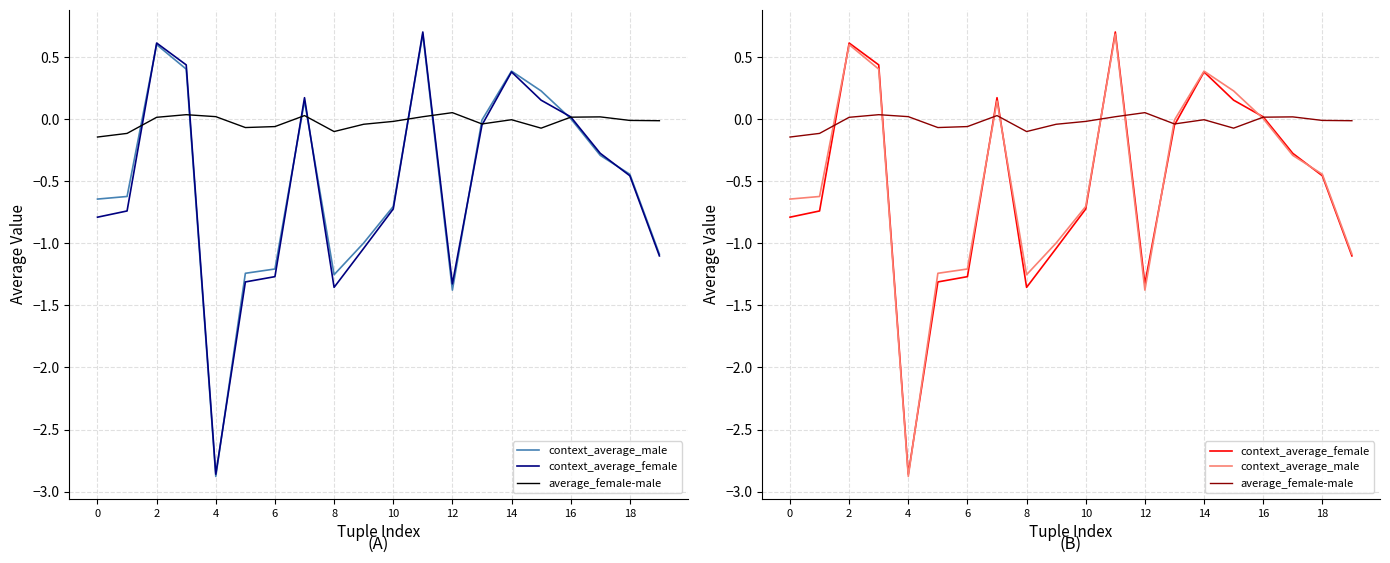

At 14, list the series in order from smallest to largest.

average_female-male, context_average_male, context_average_female